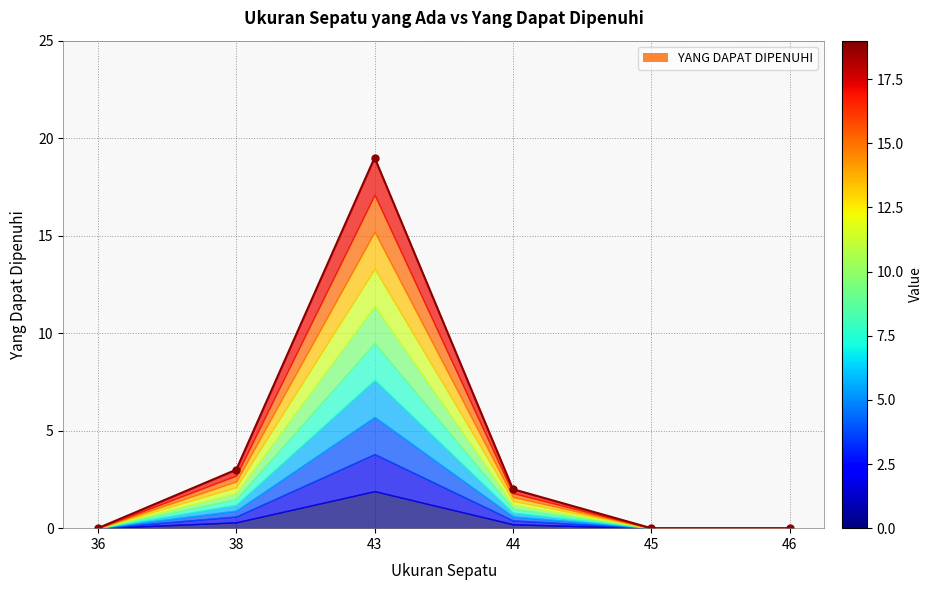

Where does the data first go above 2?

38